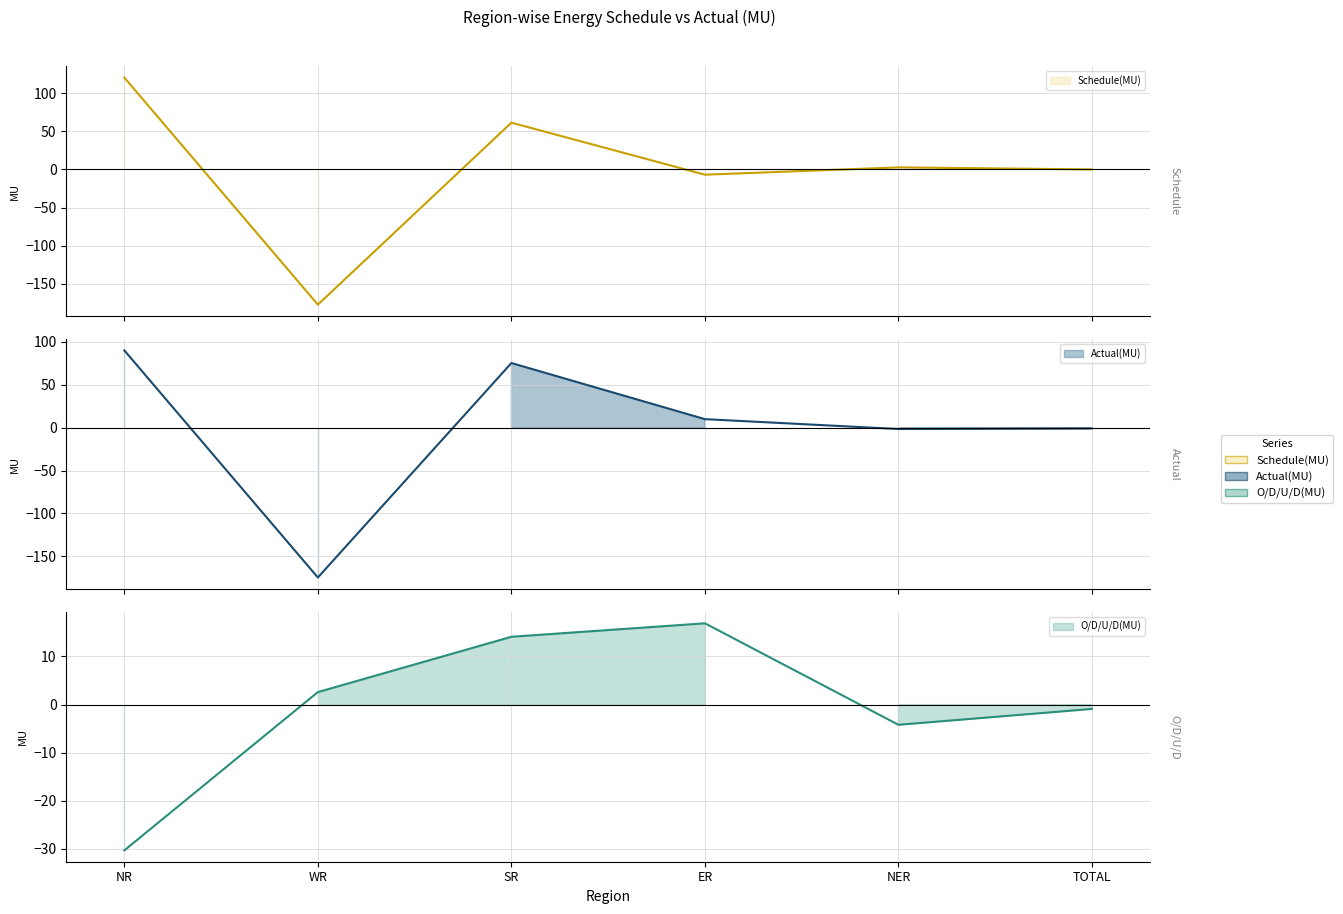

Which label corresponds to the largest value in the chart?

NR